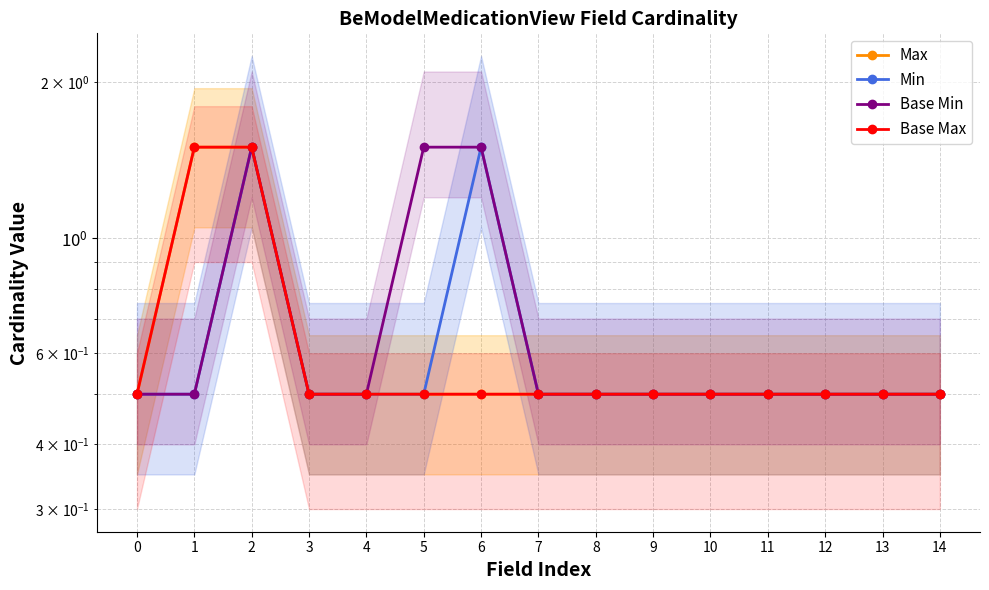

How many Max values are between 0 and 1?

13